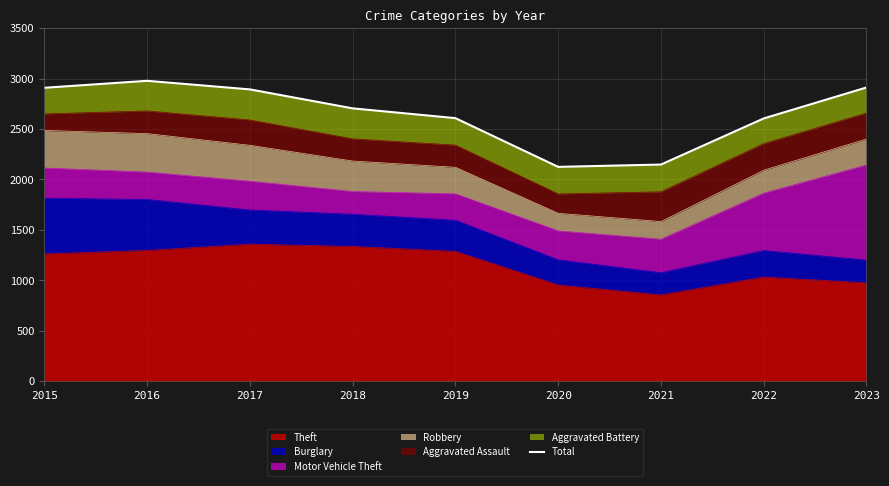

What is the change in value from 2016 to 2018?

-273